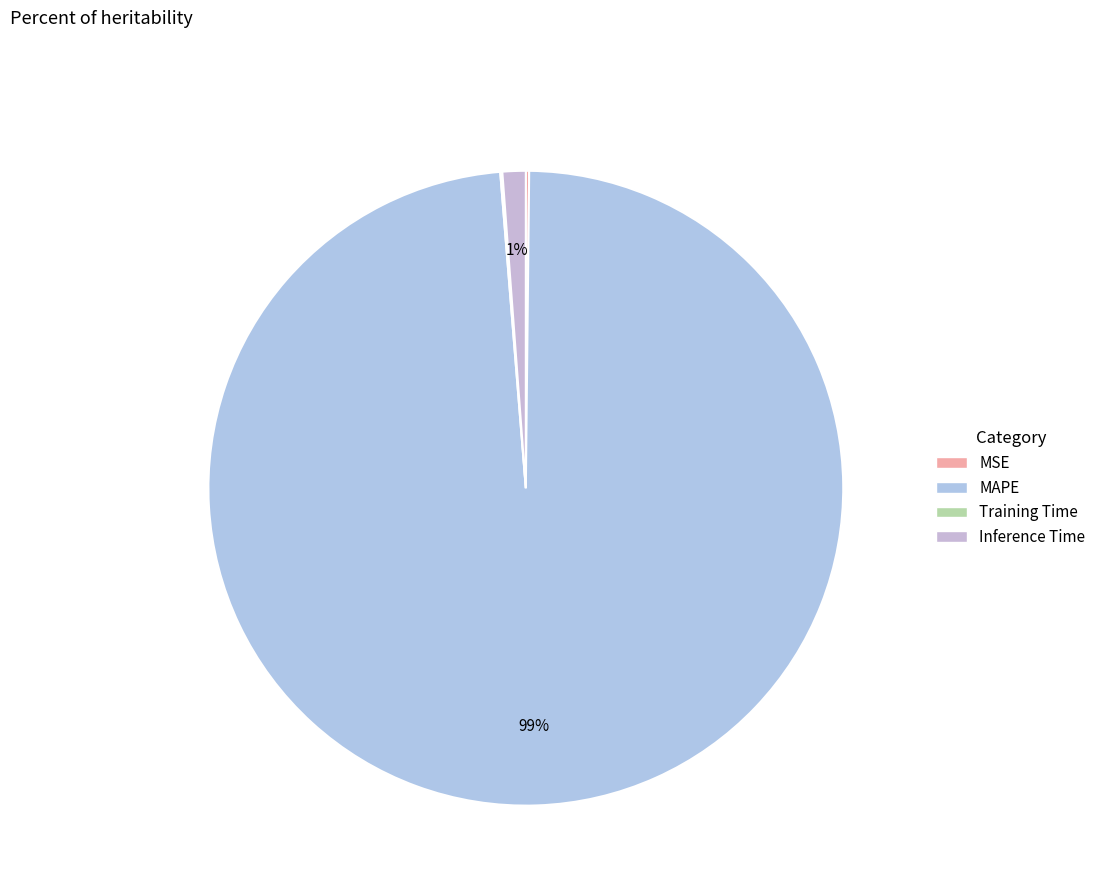

What is the total percentage of Training Time and MSE?

0.3%